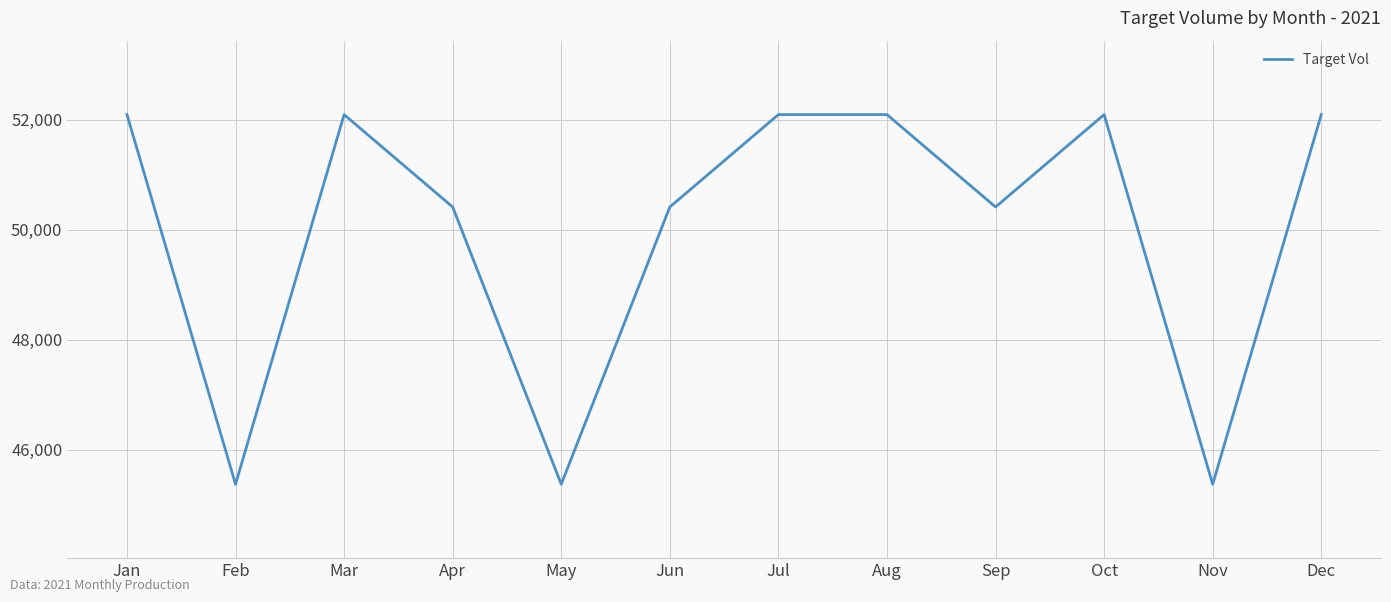

What is the maximum value shown in the chart?

52095.3